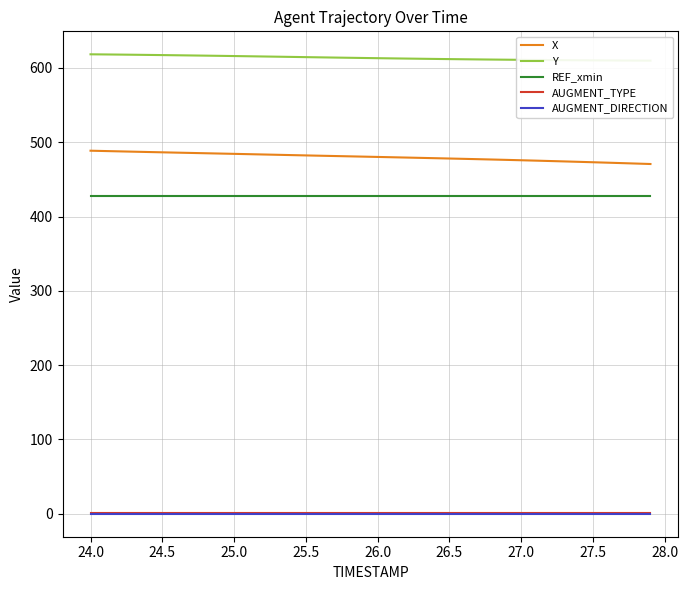

What is the highest value of the AUGMENT_TYPE series?

1.0